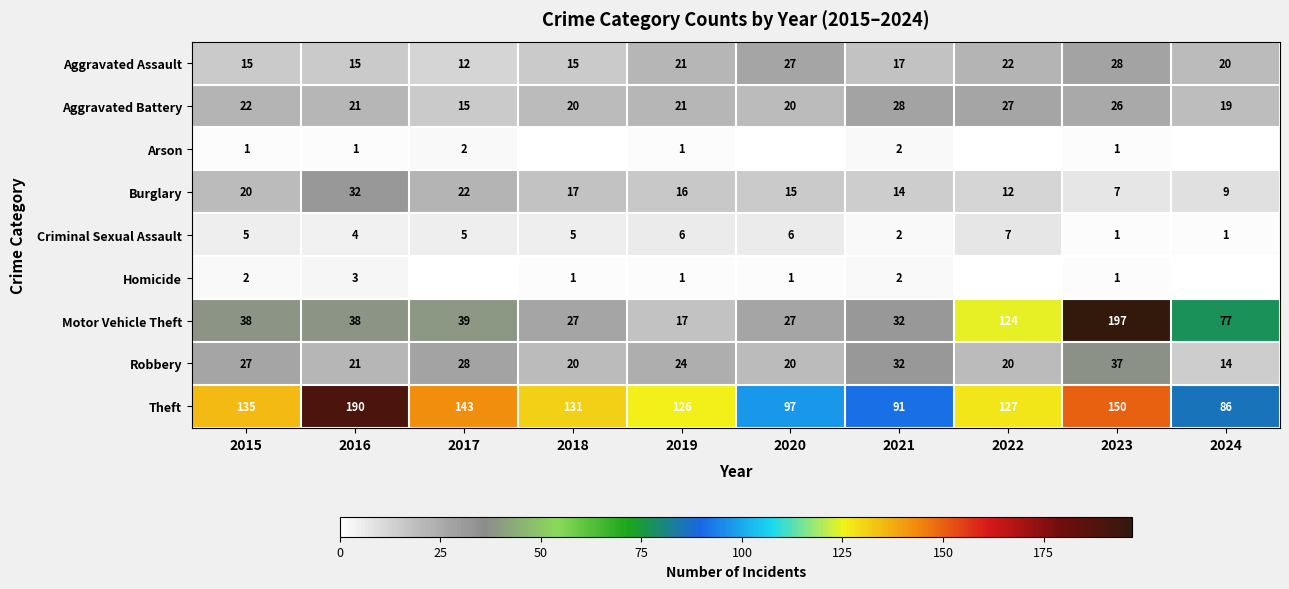

Is it true that Homicide equals 0 at 2019?

False